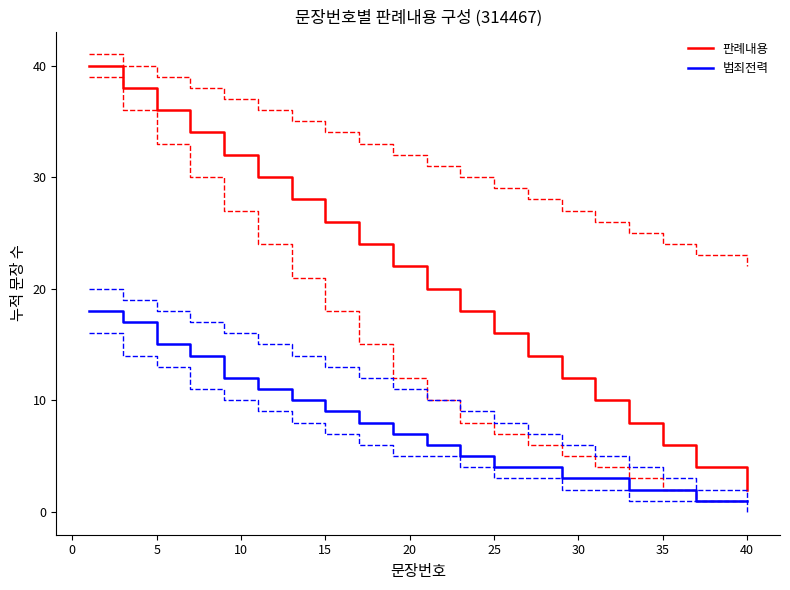

Is it true that 범죄전력 (주선) equals 26 at −5?

False